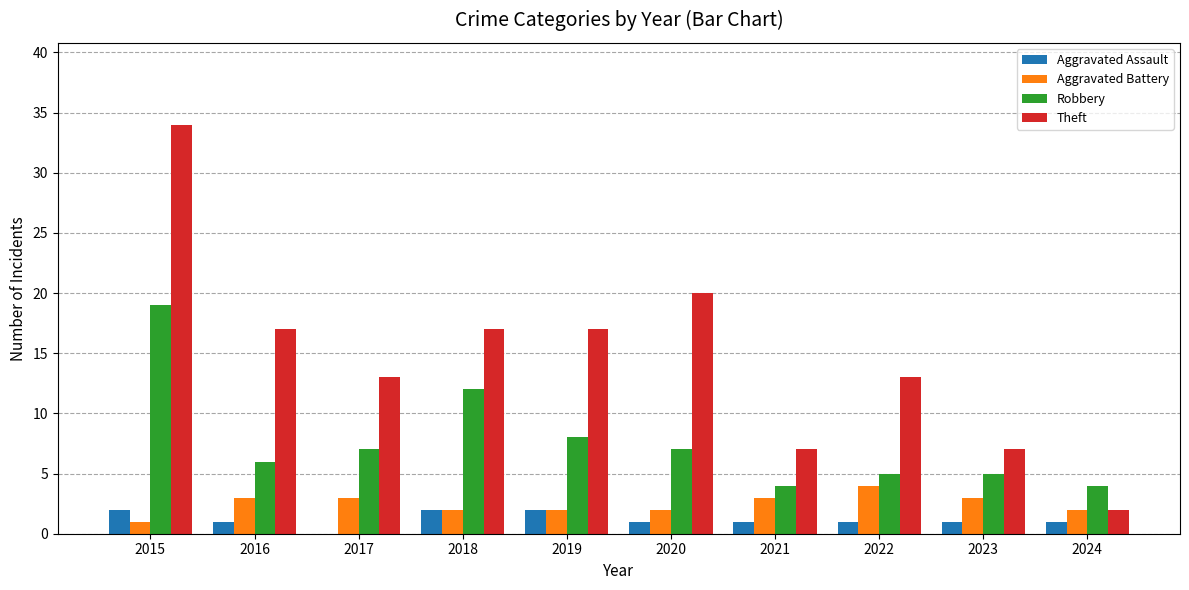

What is the total value across all series at 2016?

27